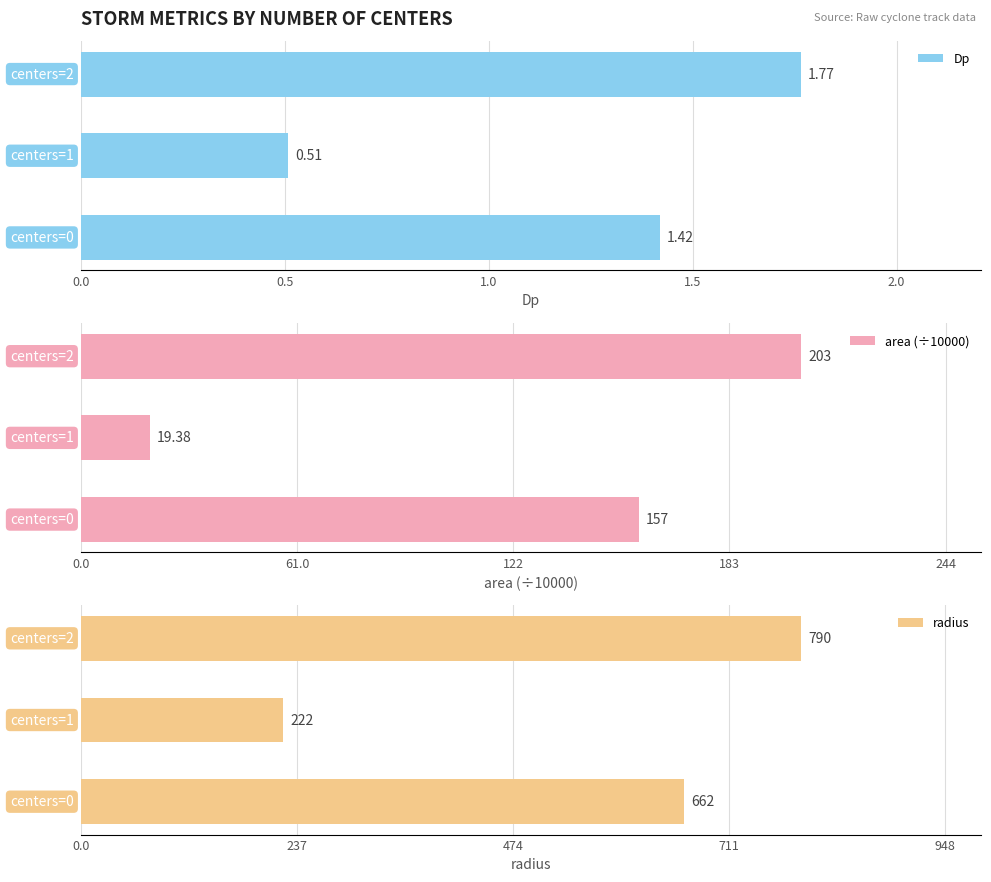

What is the maximum value shown in the chart?

789.9